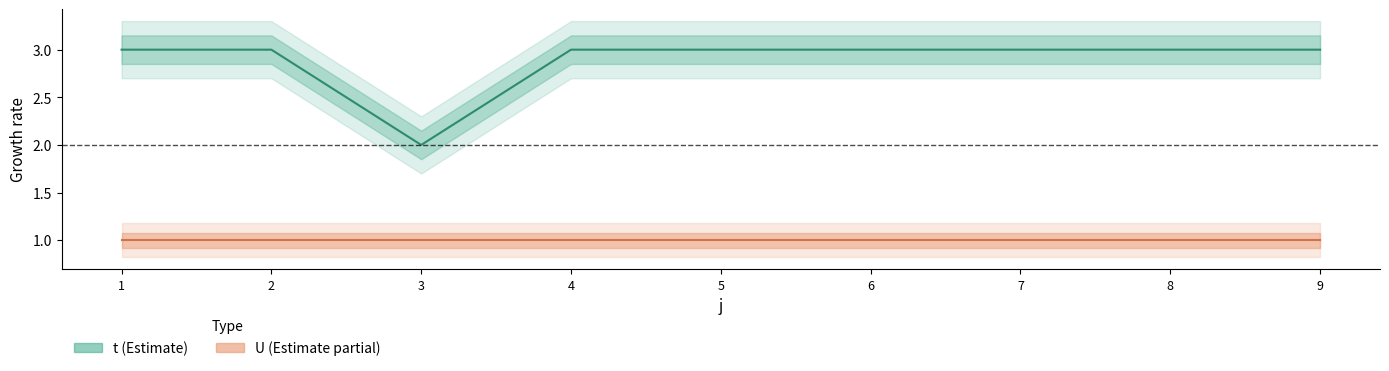

What is the difference between the maximum and minimum values?

1